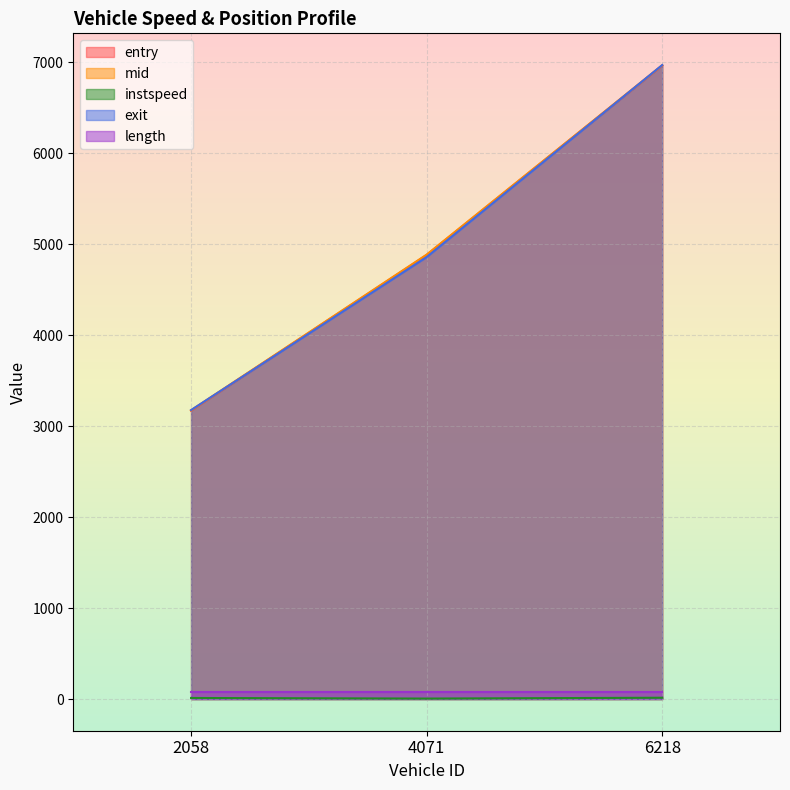

What is the spread (max minus min) of values at 4071?

4880.3